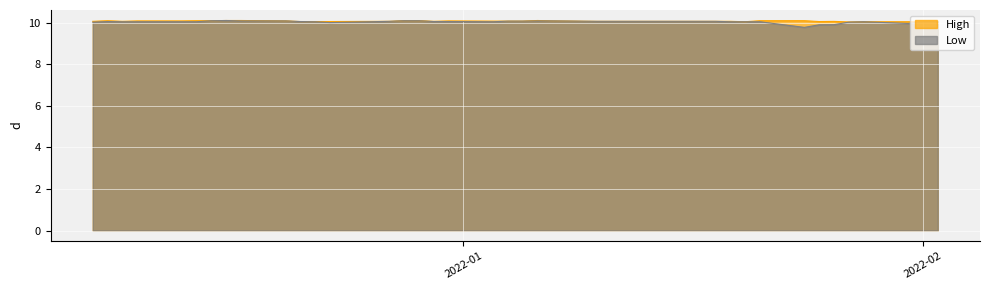

True or false: High and Low intersect in this chart.

False